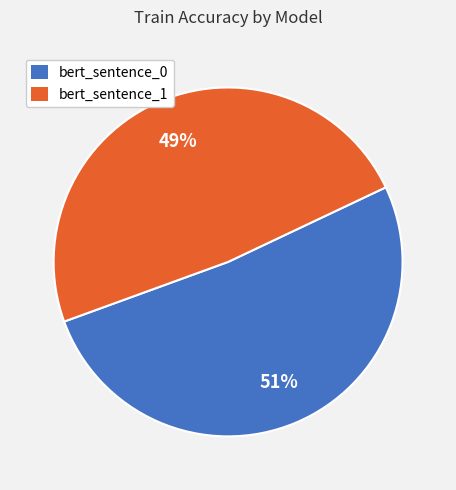

To the nearest percent, what percentage of the pie is bert_sentence_0?

51%